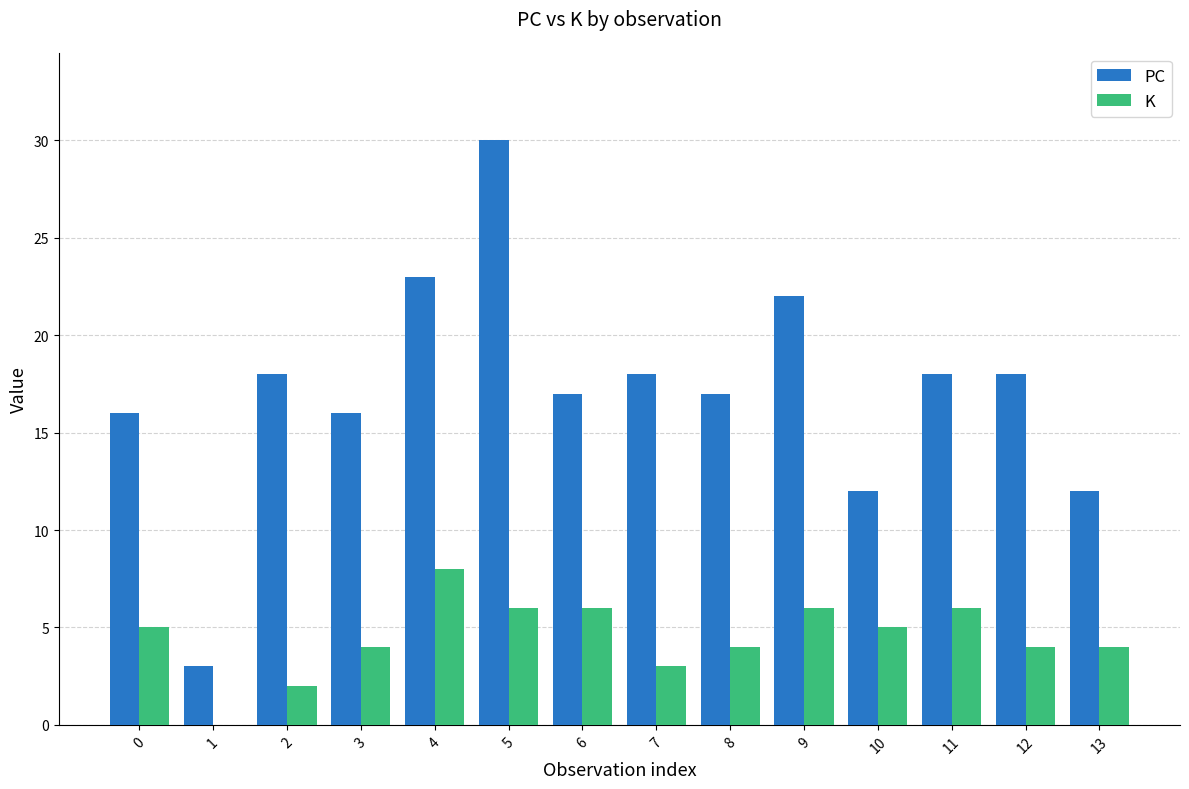

What is the sum of all K values?

63